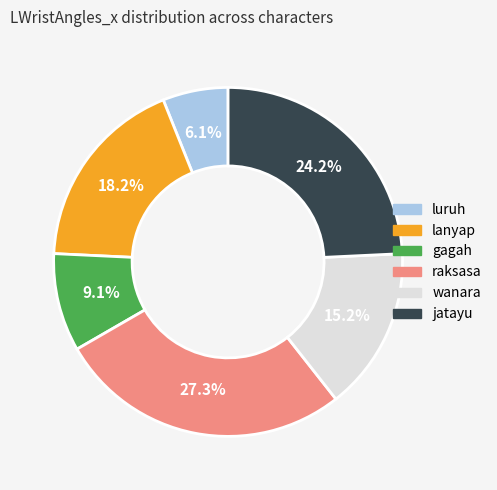

Does any single category account for the majority?

No